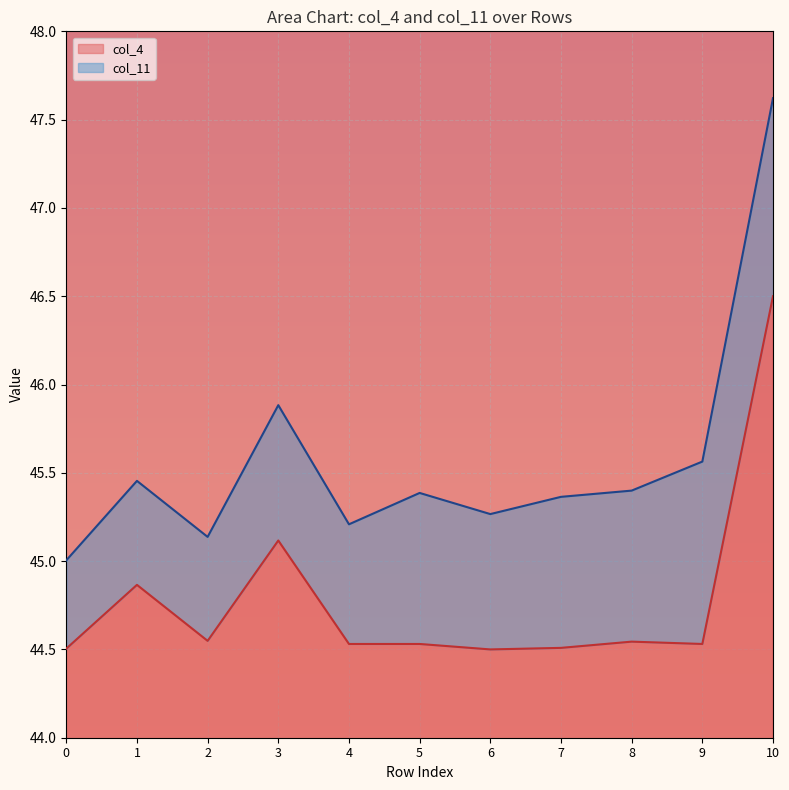

Reading right to left, extract all data points from this chart.

10=46.5	9=44.5	8=44.5	7=44.5	6=44.5	5=44.5	4=44.5	3=45.1	2=44.5	1=44.9	0=44.5